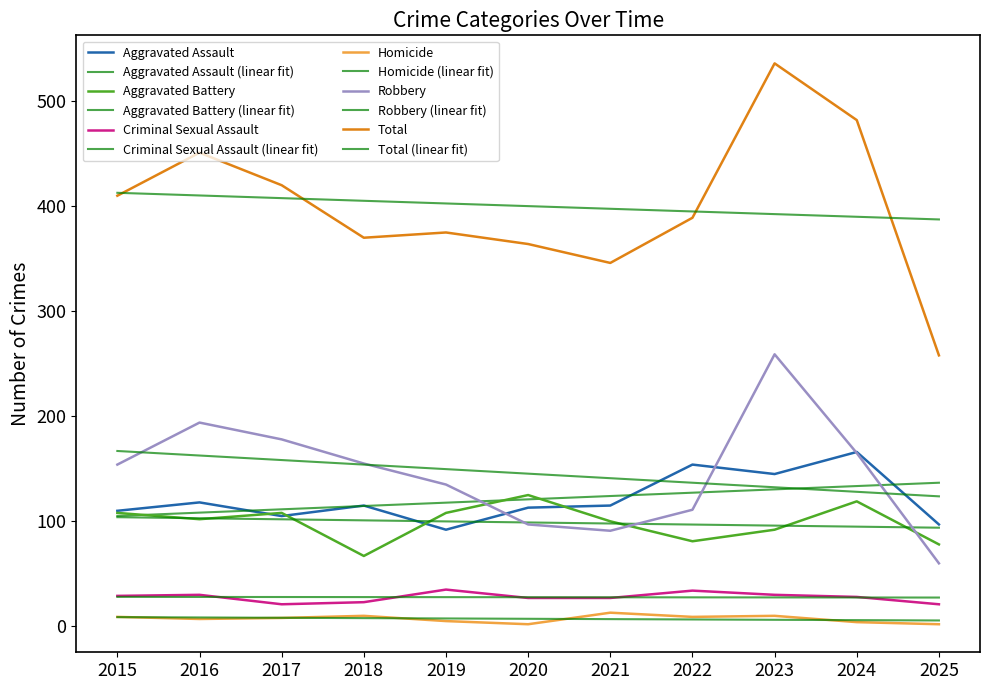

True or false: Total has more than 2 interior local peaks.

True